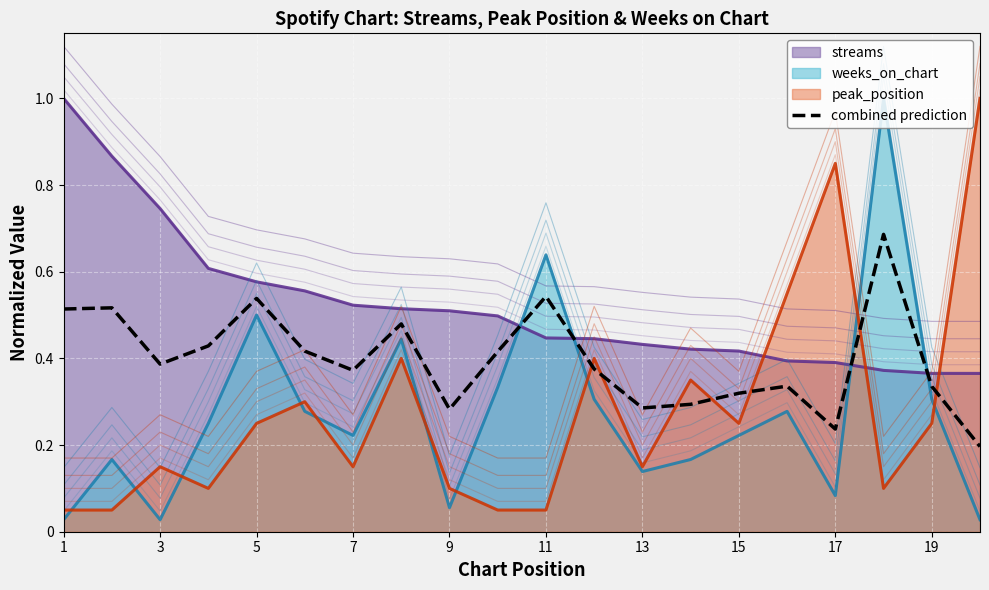

Count the number of categories in the chart.

20